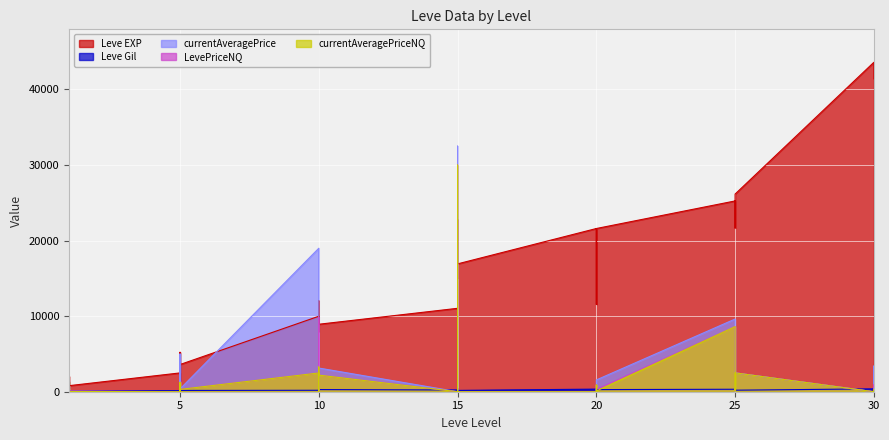

Reading left to right, what are all the values shown in this chart?

Leve EXP: 1=800.0	1=2040.0	1=1330.0	1=1330.0	1=800.0	5=2490.0	5=1420.0	5=5220.0	5=1420.0	5=3600.0	10=9990.0	10=8930.0	10=12030.0	10=7880.0	10=8930.0	15=11040.0	15=22790.0	15=14920.0	15=16920.0	20=21600.0	20=11560.0	20=17120.0	20=21600.0	25=25250.0	25=21650.0	25=26160.0	30=43600.0	30=41410.0	30=41410.0
Leve Gil: 1=113.0	1=114.0	1=114.0	1=115.0	1=112.0	5=139.0	5=169.0	5=293.0	5=140.0	5=170.0	10=191.0	10=169.0	10=230.0	10=168.0	10=284.0	15=230.0	15=468.0	15=172.0	15=174.0	20=344.0	20=101.0	20=485.0	20=281.0	25=326.0	25=229.0	25=203.0	30=379.0	30=126.0	30=372.0
currentAveragePrice: 1=1375.2	1=0.0	1=371.7	1=196.7	1=39.5	5=0.0	5=1148.5	5=5000.0	5=381.6	5=372.2	10=18993.0	10=1585.8	10=0.0	10=3282.5	10=3133.7	15=0.0	15=32508.5	15=0.0	15=0.0	20=0.0	20=0.0	20=1154.8	20=1560.8	25=9622.9	25=94.4	25=2496.0	30=0.0	30=3403.2	30=253.6
LevePriceNQ: 1=1333.7	1=0.0	1=267.0	1=200.0	1=117.0	5=0.0	5=1241.3	5=0.0	5=381.6	5=305.8	10=2482.5	10=1585.8	10=0.0	10=9849.0	10=2200.0	15=0.0	15=30000.0	15=0.0	15=0.0	20=0.0	20=0.0	20=891.9	20=300.0	25=8623.0	25=98.2	25=2496.0	30=0.0	30=907.5	30=737.5
currentAveragePriceNQ: 1=1333.7	1=0.0	1=267.0	1=200.0	1=39.0	5=0.0	5=1241.3	5=0.0	5=381.6	5=305.8	10=2482.5	10=1585.8	10=0.0	10=3283.0	10=2200.0	15=0.0	15=30000.0	15=0.0	15=0.0	20=0.0	20=0.0	20=891.9	20=100.0	25=8623.0	25=98.2	25=2496.0	30=0.0	30=302.5	30=245.8